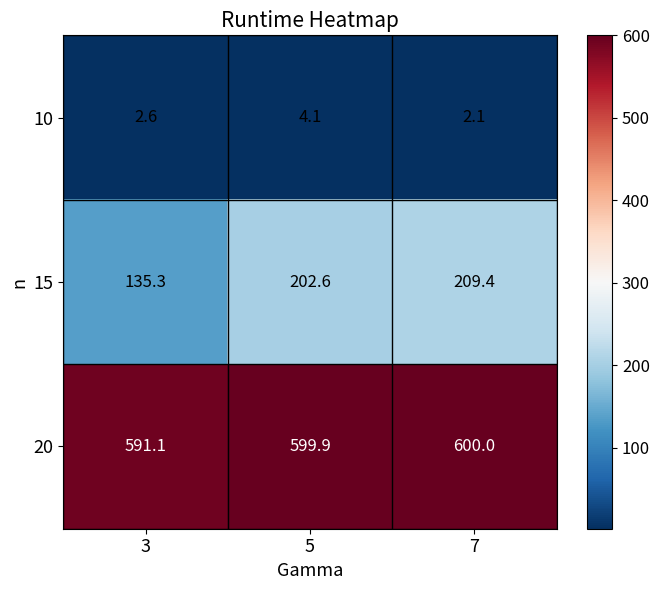

Which series has the largest range (max minus min)?

15